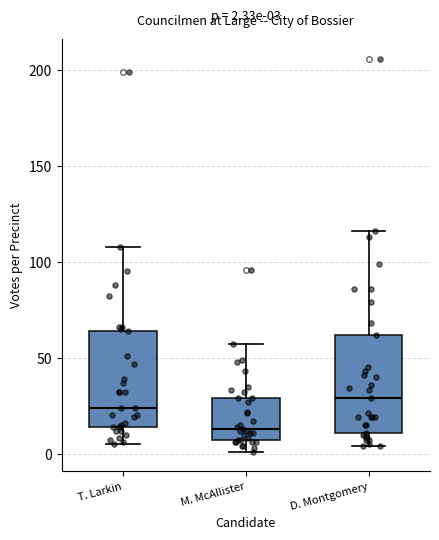

Which box's median line is the highest?

D. Montgomery